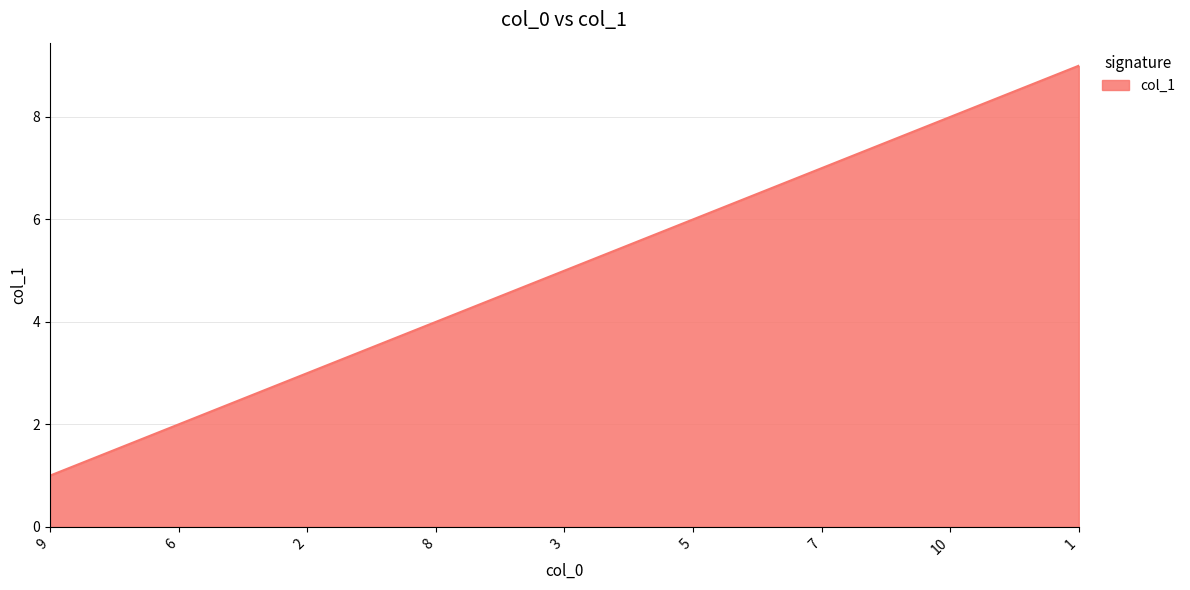

What is the difference between the maximum and minimum values?

8